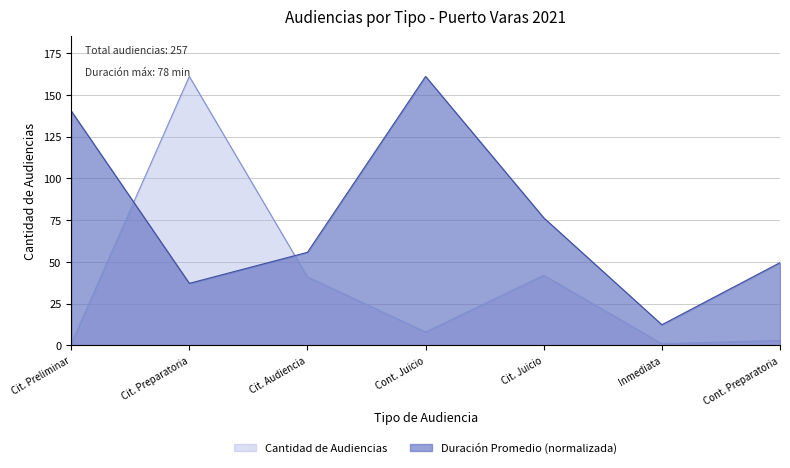

What is the value of the Duración Promedio en Minutos (MM) point at the 6th from the left?

12.4